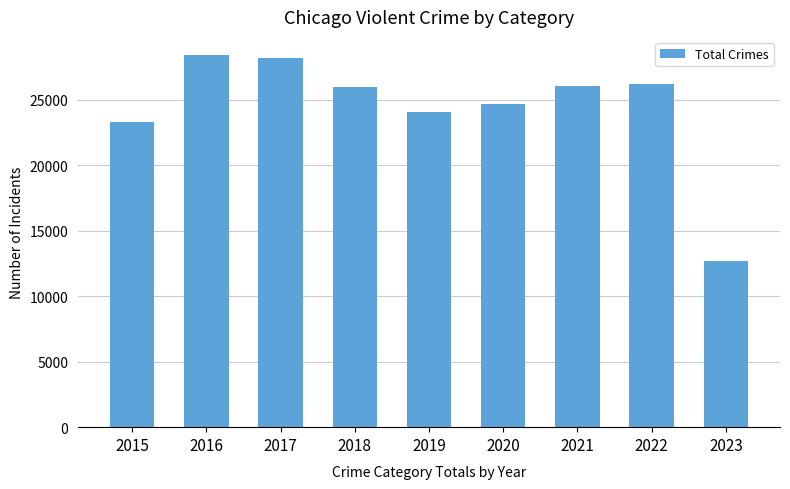

Is it true that the value at 2019 is 24077?

True